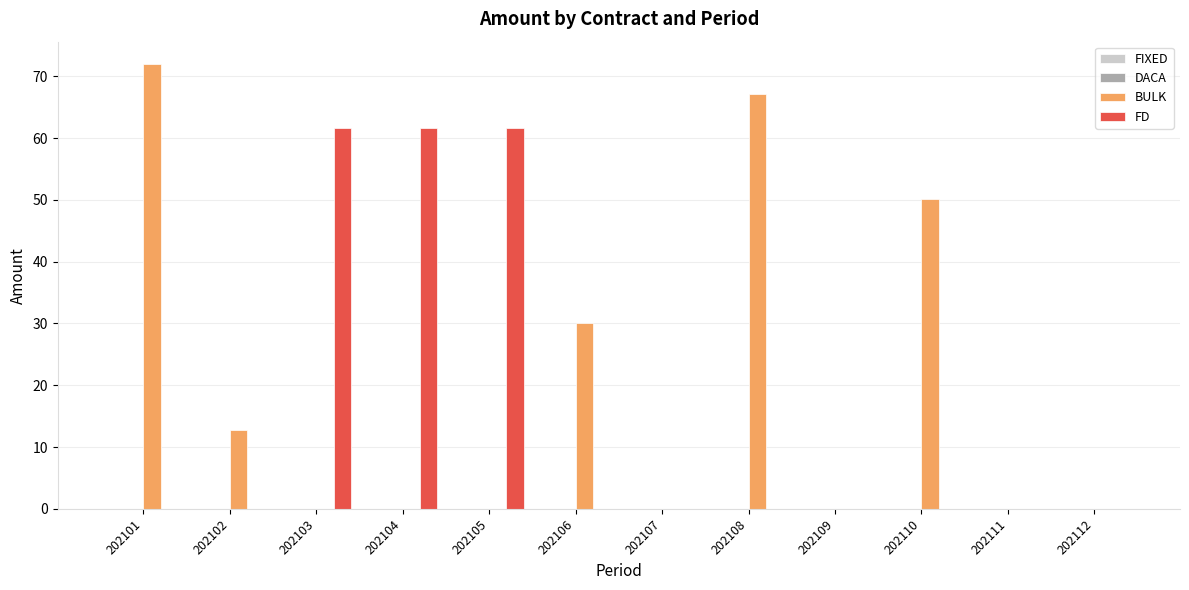

The value of BULK at 202108 is 67.1. True or false?

True